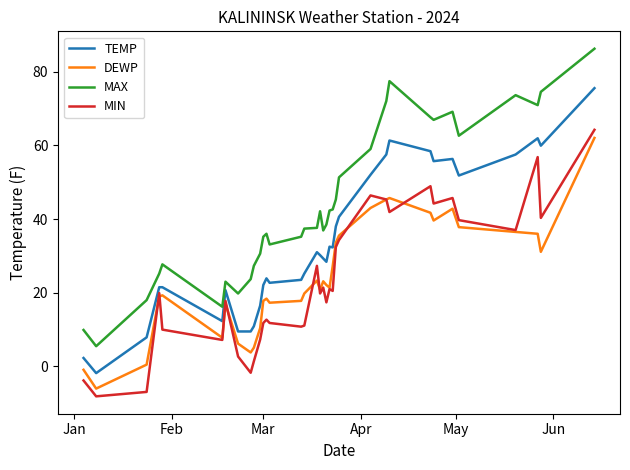

Does the chart have visible grid lines?

No